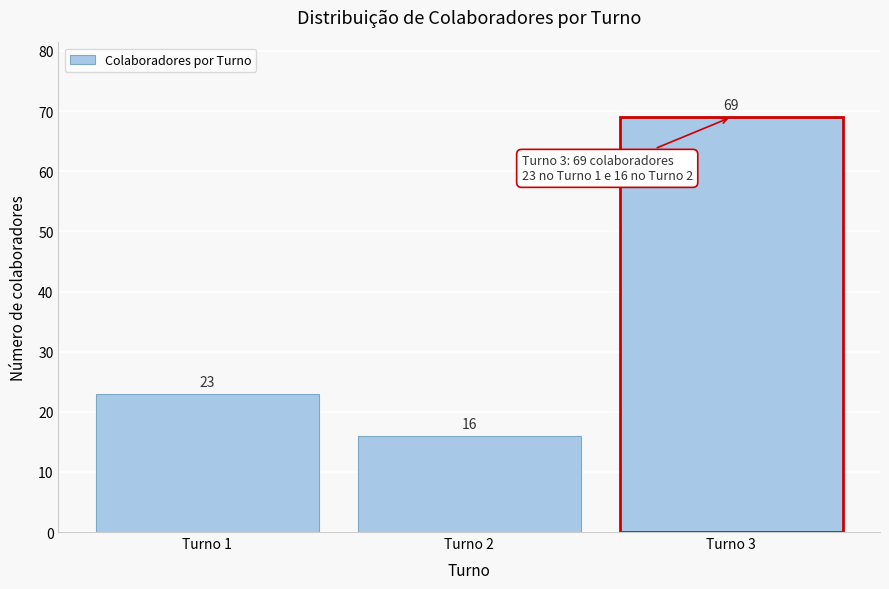

Reading left to right, what are all the values shown in this chart?

Turno 1=23	Turno 2=16	Turno 3=69